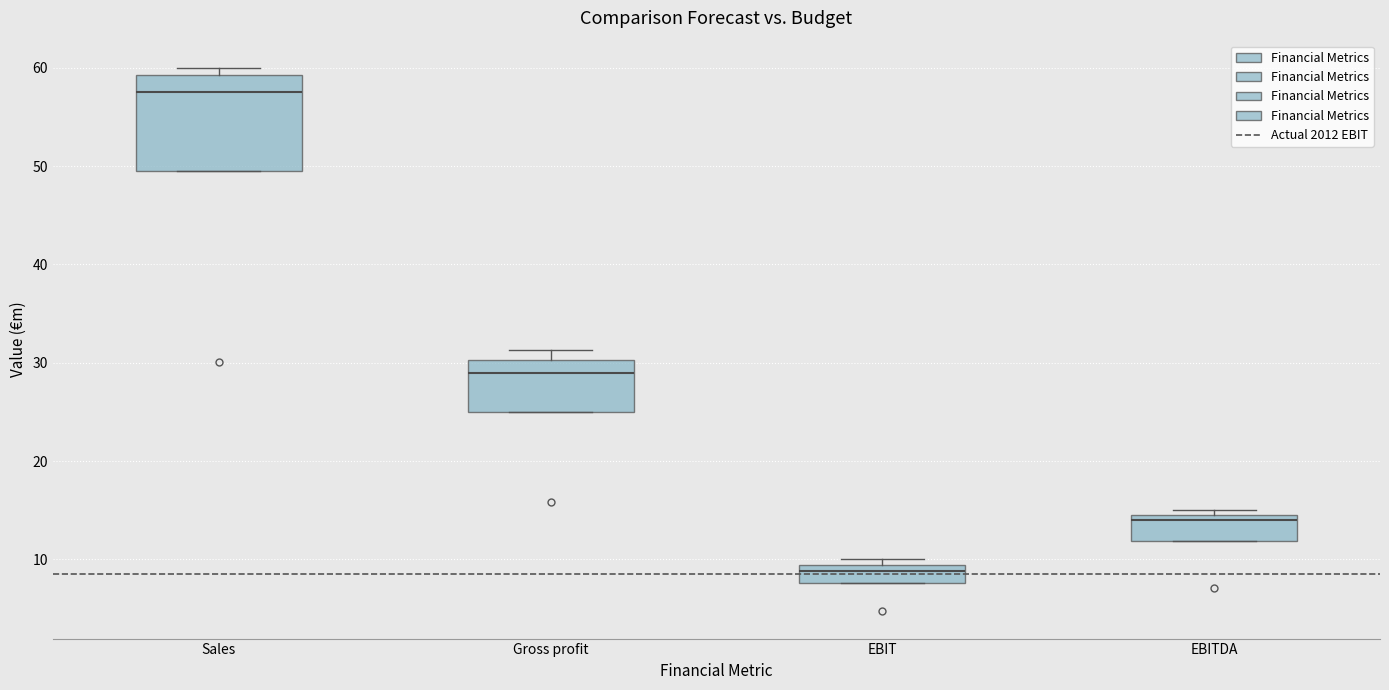

Reading left to right, read every box against the y-axis: the position of its median line, the range the box covers, and the ends of its whiskers. The values are not printed on the chart, so give them approximately, as read against the axis.

Sales: median 58, box 50 to 59, whiskers 50 to 60
Gross profit: median 29, box 25 to 30, whiskers 25 to 31
EBIT: median 9 (just below the box's upper edge), box 8 to 9, whiskers 8 to 10
EBITDA: median 14, box 12 to 15, whiskers 12 to 15 (just above the box's upper edge)